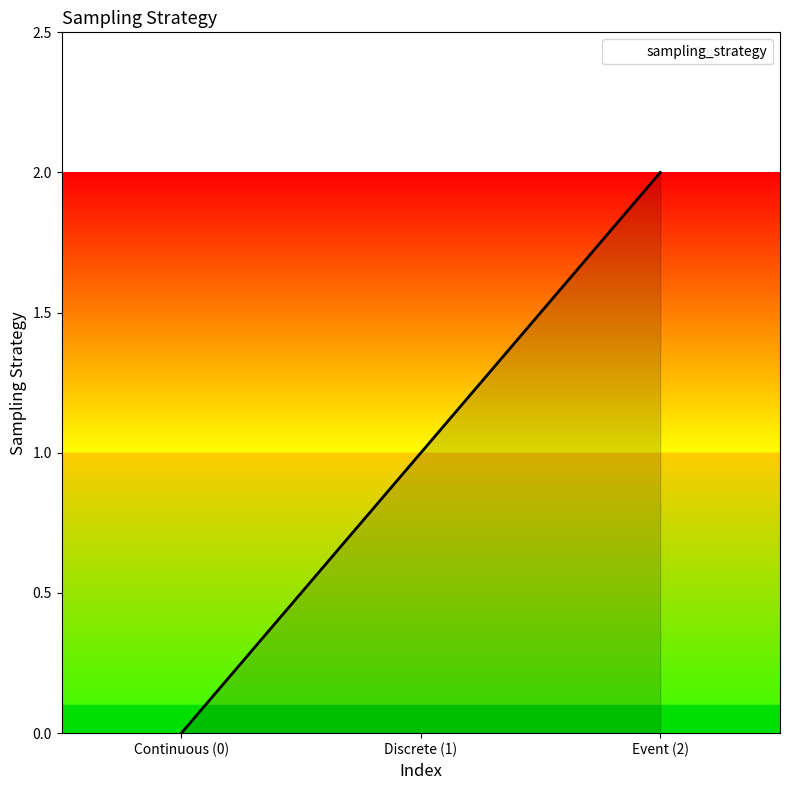

What is the difference between the second highest and minimum values?

1